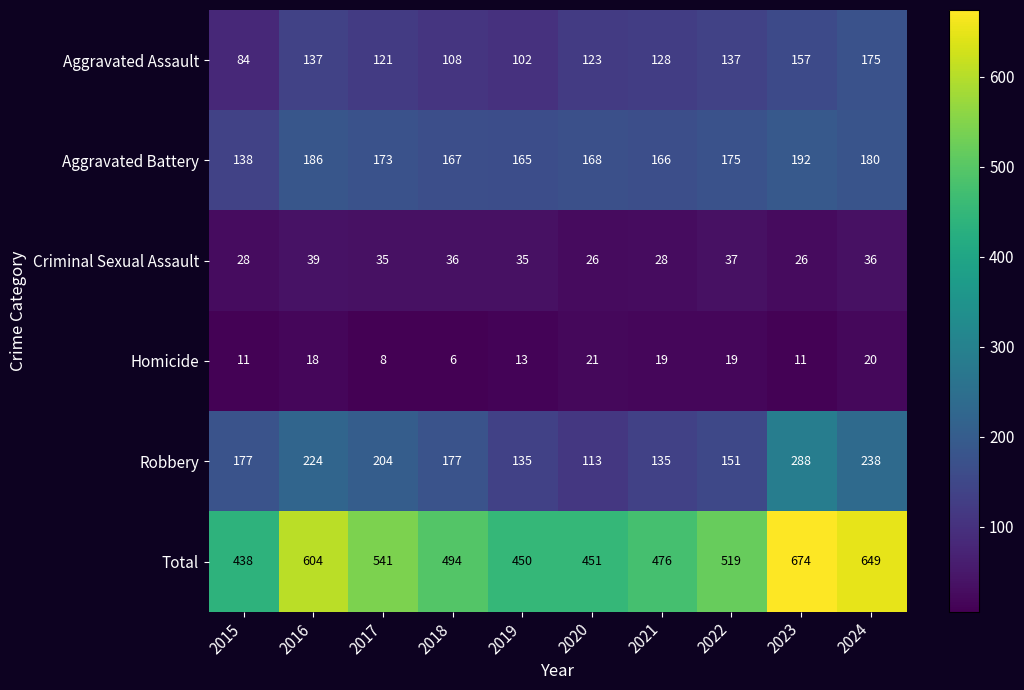

True or false: Aggravated Battery has a value of 165 at 2019.

True